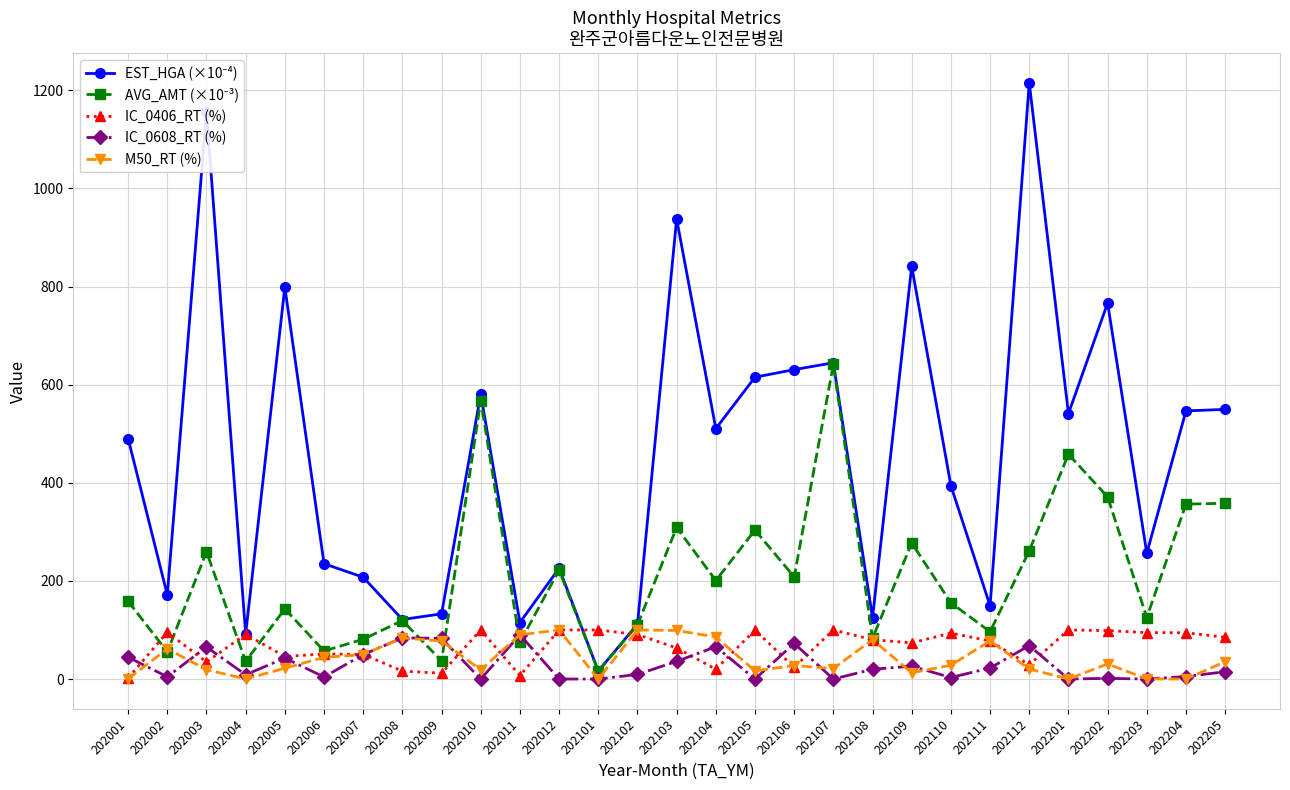

Does the chart have visible grid lines?

Yes